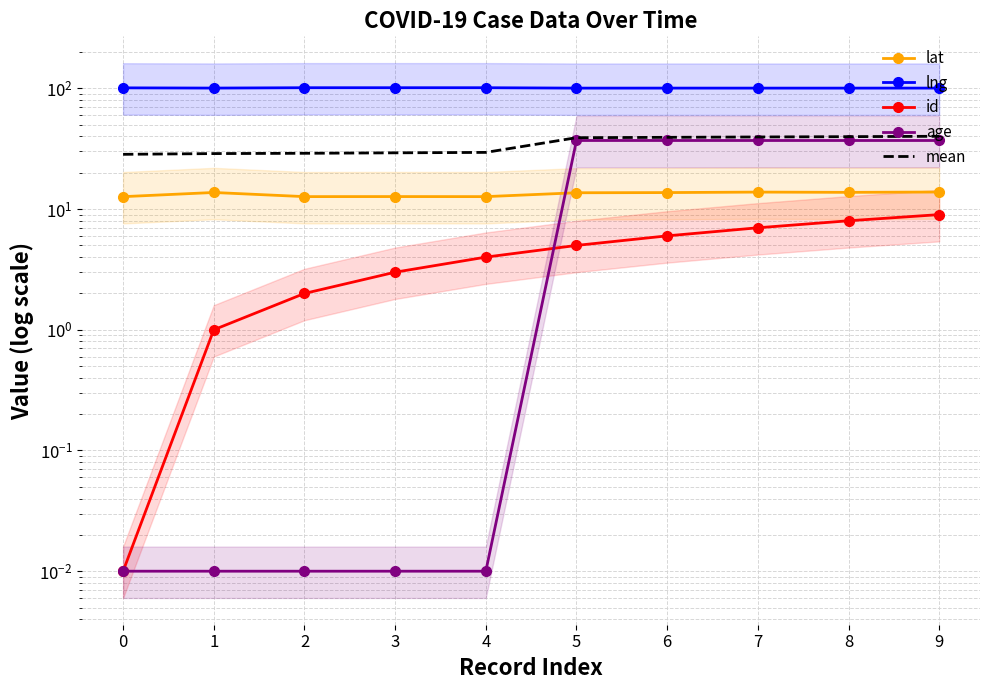

Is this an area chart (filled region under the line)?

No